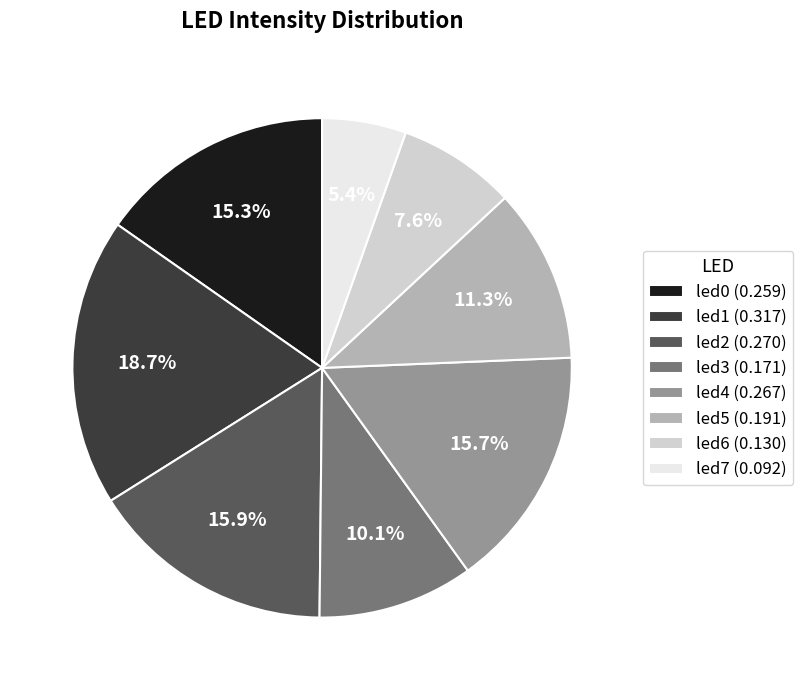

How many slices are in this pie chart?

8